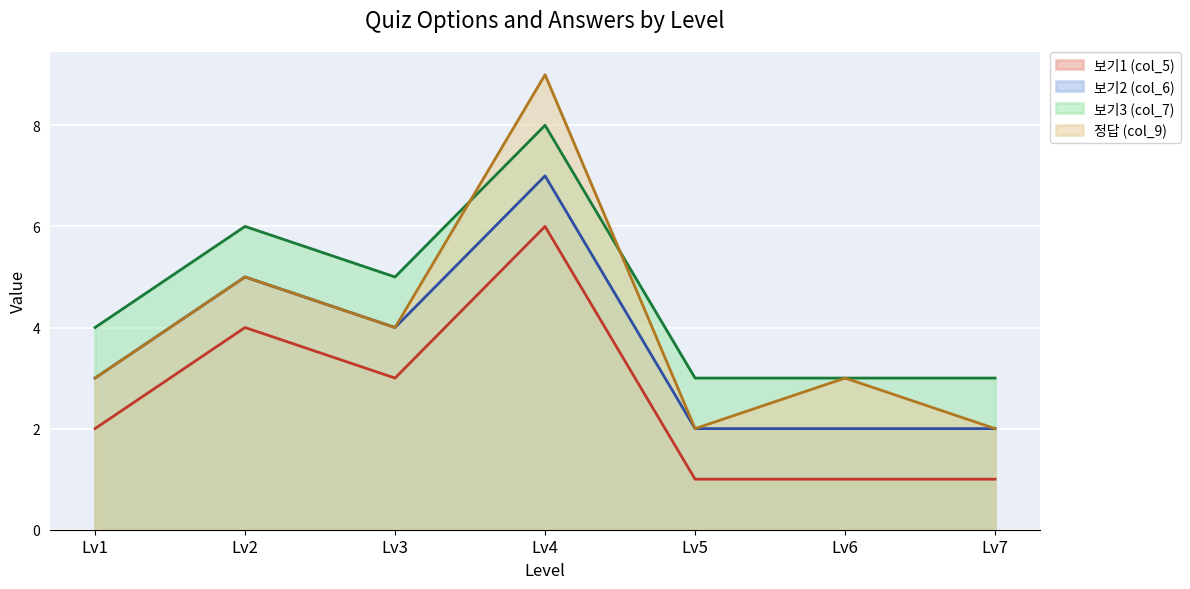

Reading left to right, what are all the values shown in this chart?

보기1 (col_5): 2	4	3	6	1	1	1
보기2 (col_6): 3	5	4	7	2	2	2
보기3 (col_7): 4	6	5	8	3	3	3
정답 (col_9): 3	5	4	9	2	3	2